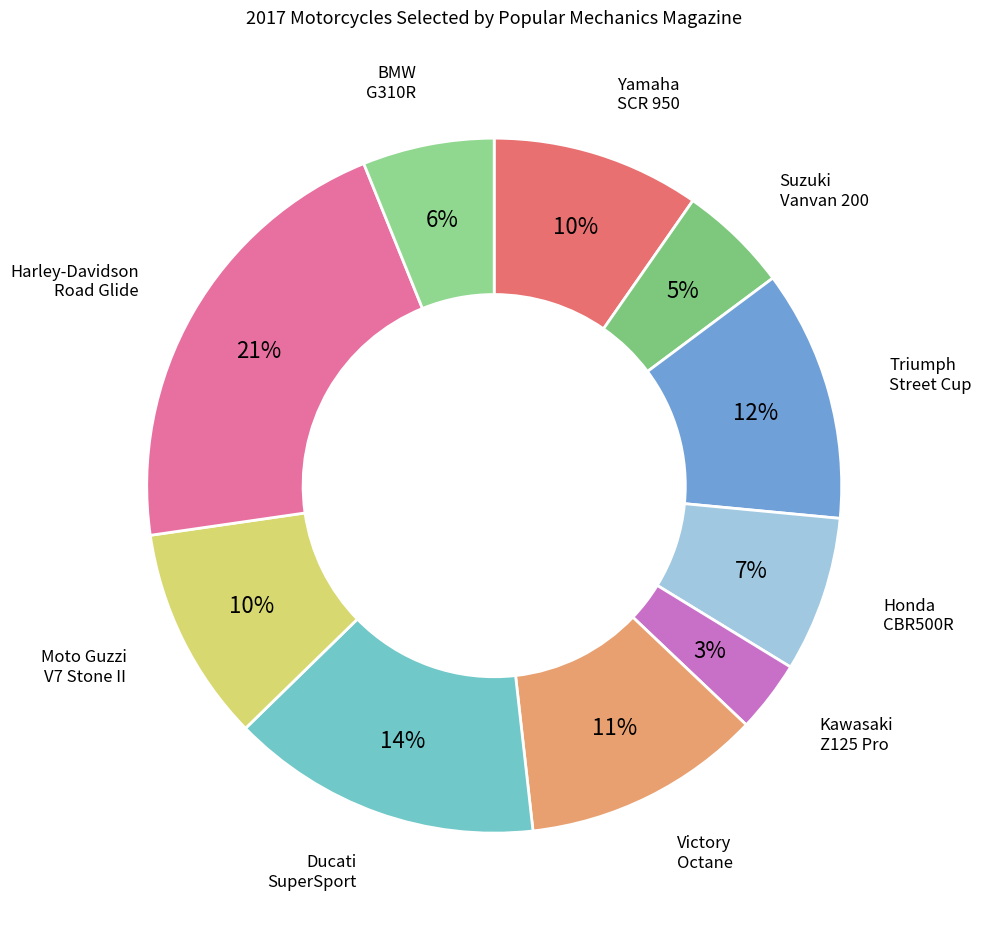

Count the number of slices in the pie.

10